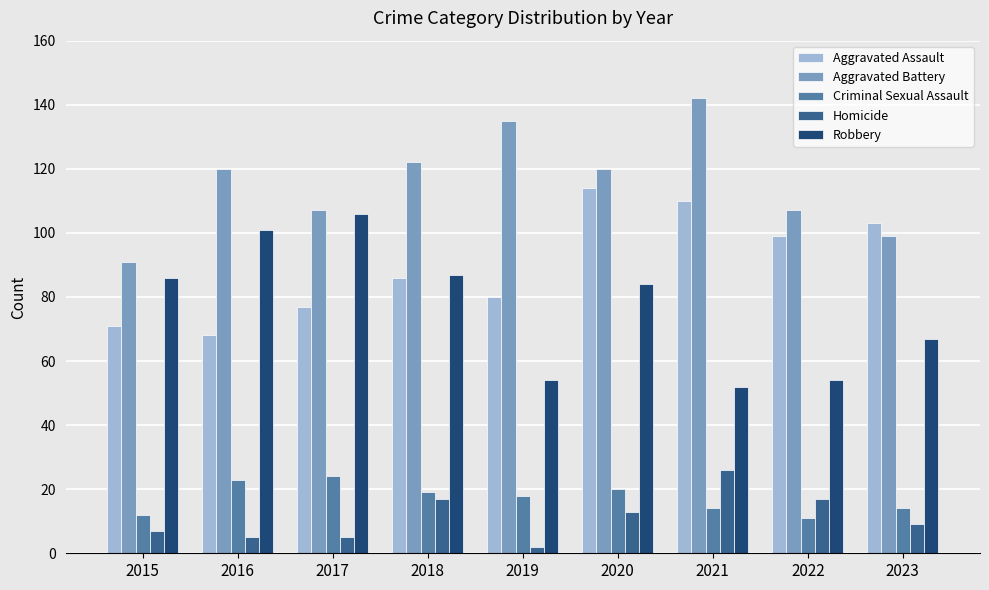

What is the minimum value for Homicide?

2